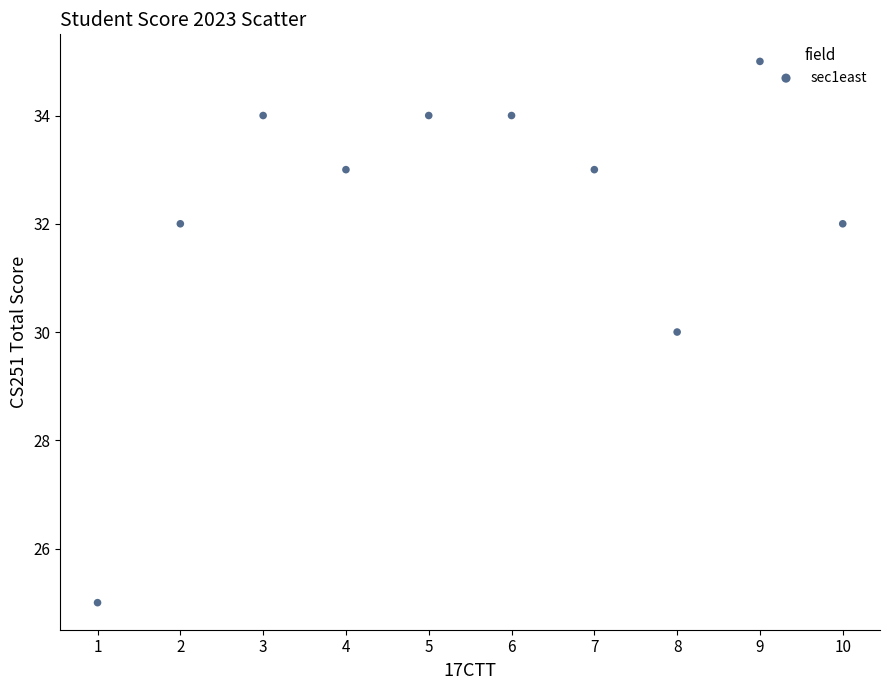

What is the average Y value?

32